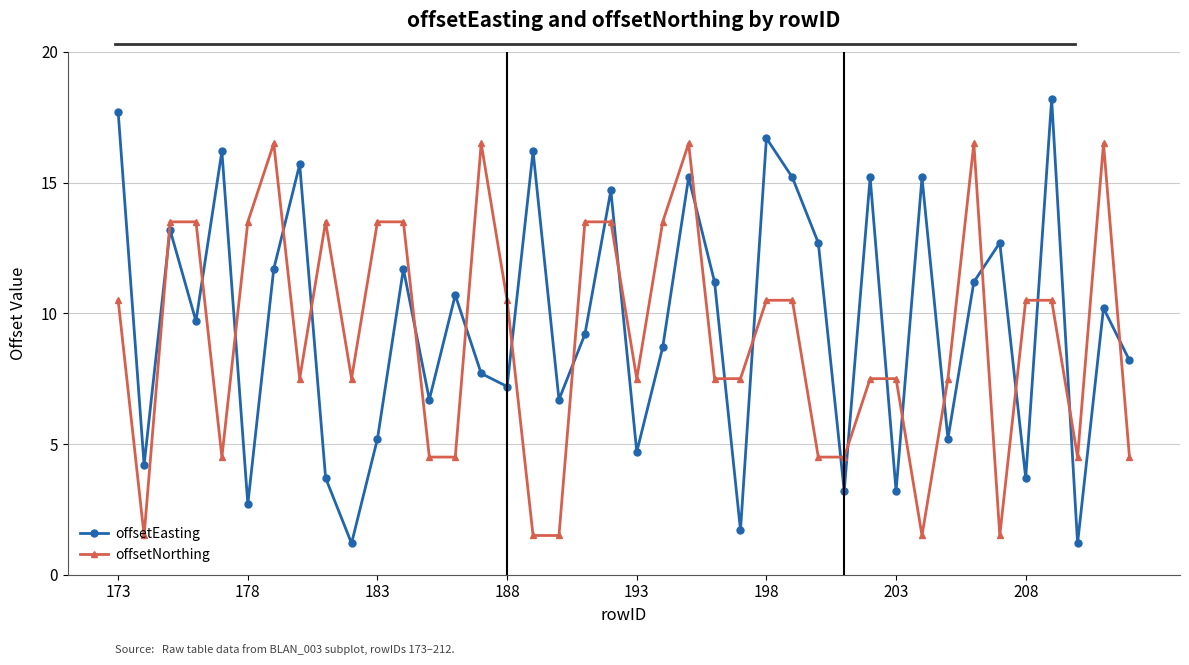

Which series has the largest range (max minus min)?

offsetEasting